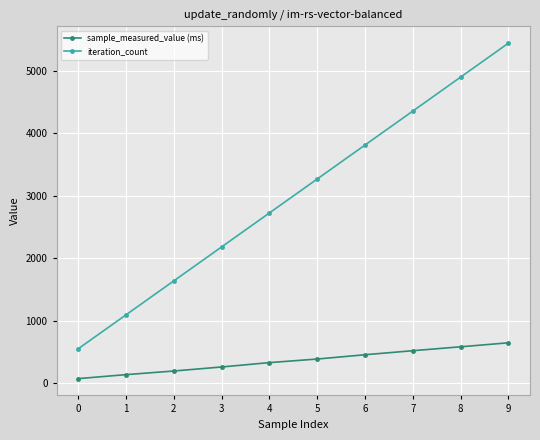

True or false: iteration_count and sample_measured_value (ms) intersect in this chart.

False